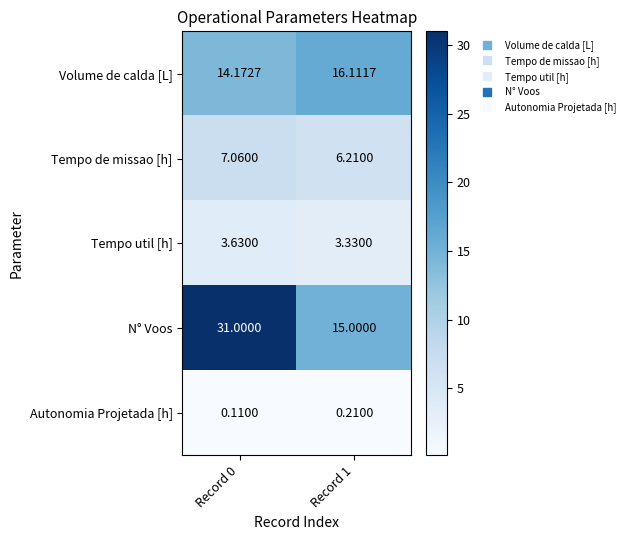

Which series has the widest spread of values?

N° Voos